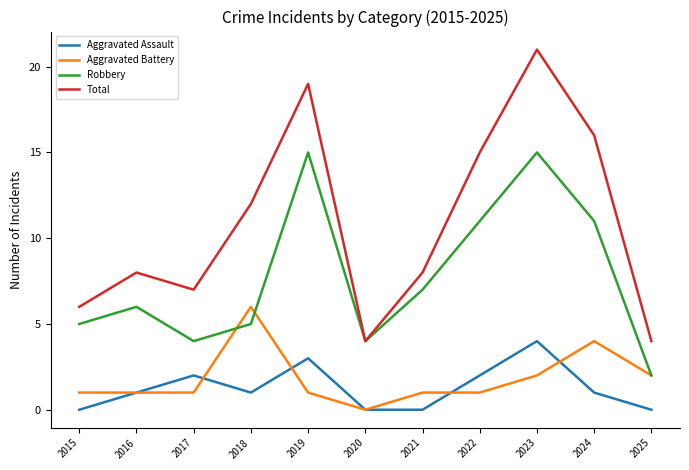

Reading left to right, transcribe all the data shown in this chart.

Aggravated Assault: 0	1	2	1	3	0	0	2	4	1	0
Aggravated Battery: 1	1	1	6	1	0	1	1	2	4	2
Robbery: 5	6	4	5	15	4	7	11	15	11	2
Total: 6	8	7	12	19	4	8	15	21	16	4